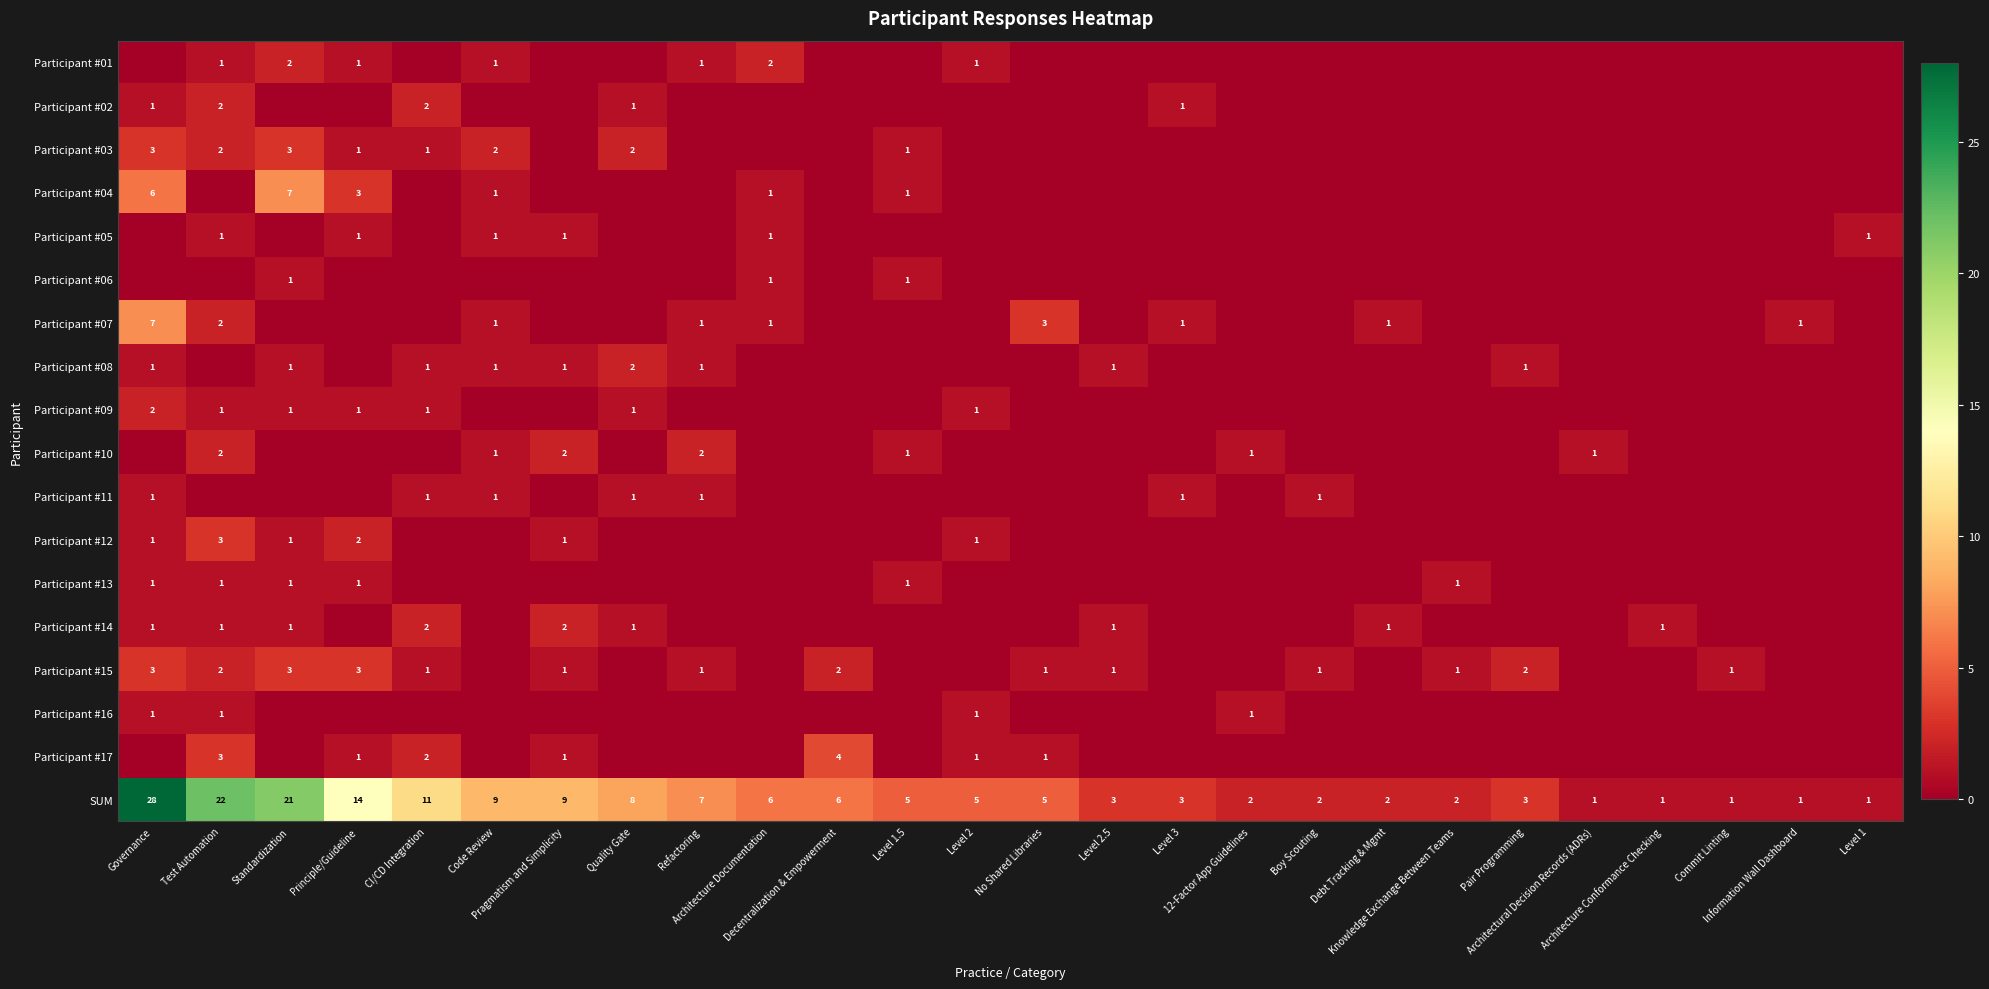

The Participant #11 series shows 0 at Architecture Conformance Checking. True or false?

True